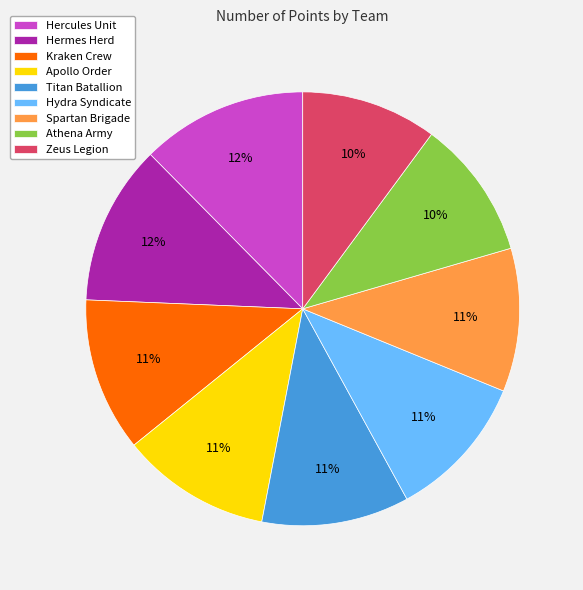

To the nearest percent, what is the difference between the Athena Army and Kraken Crew slice percentages?

1%